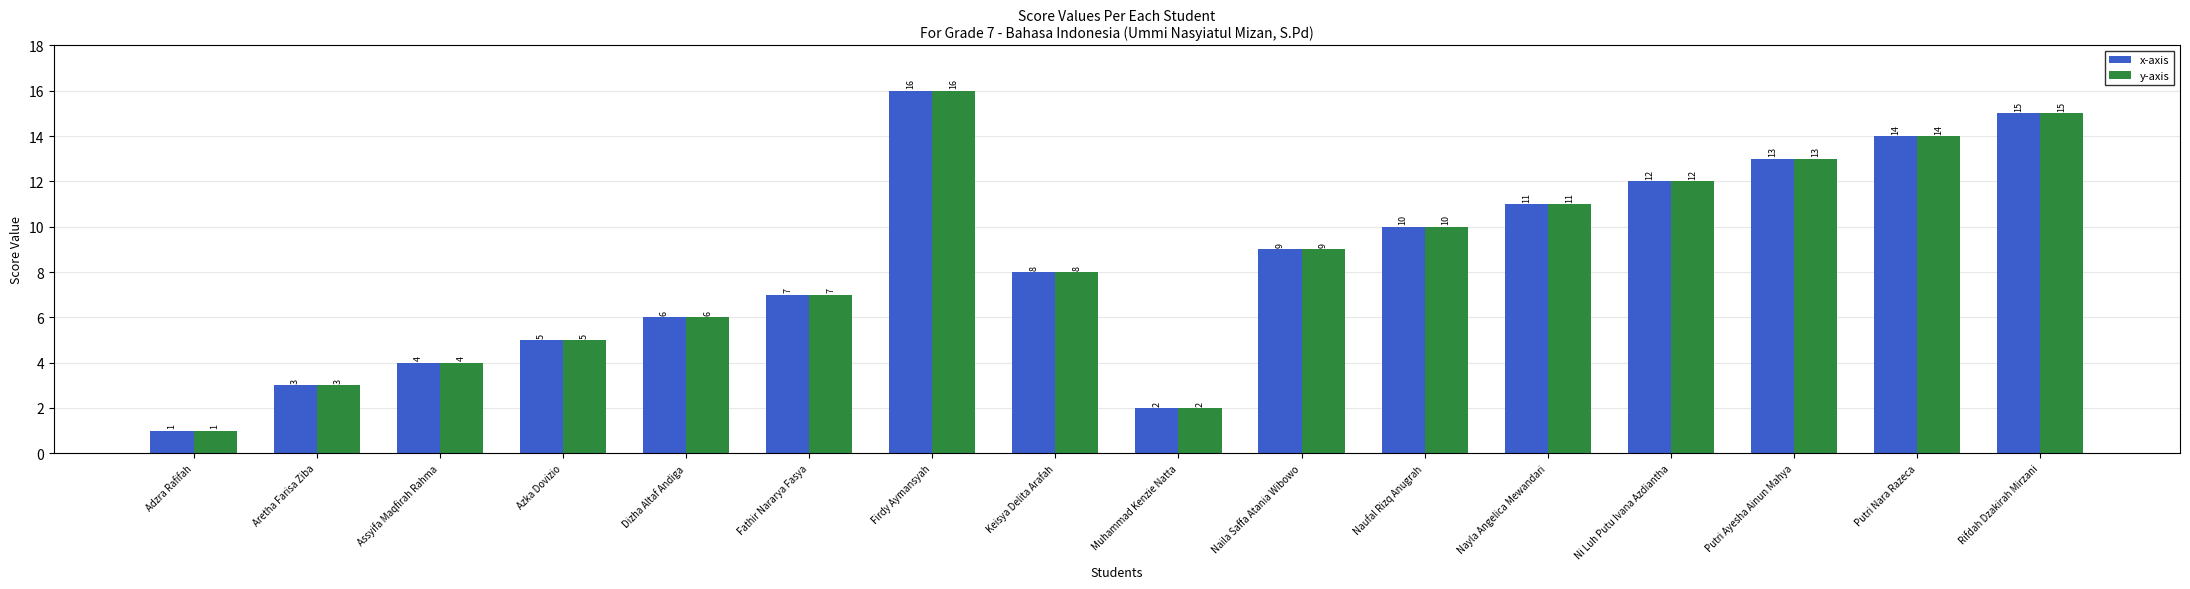

What are all the series names shown in the legend?

x-axis, y-axis